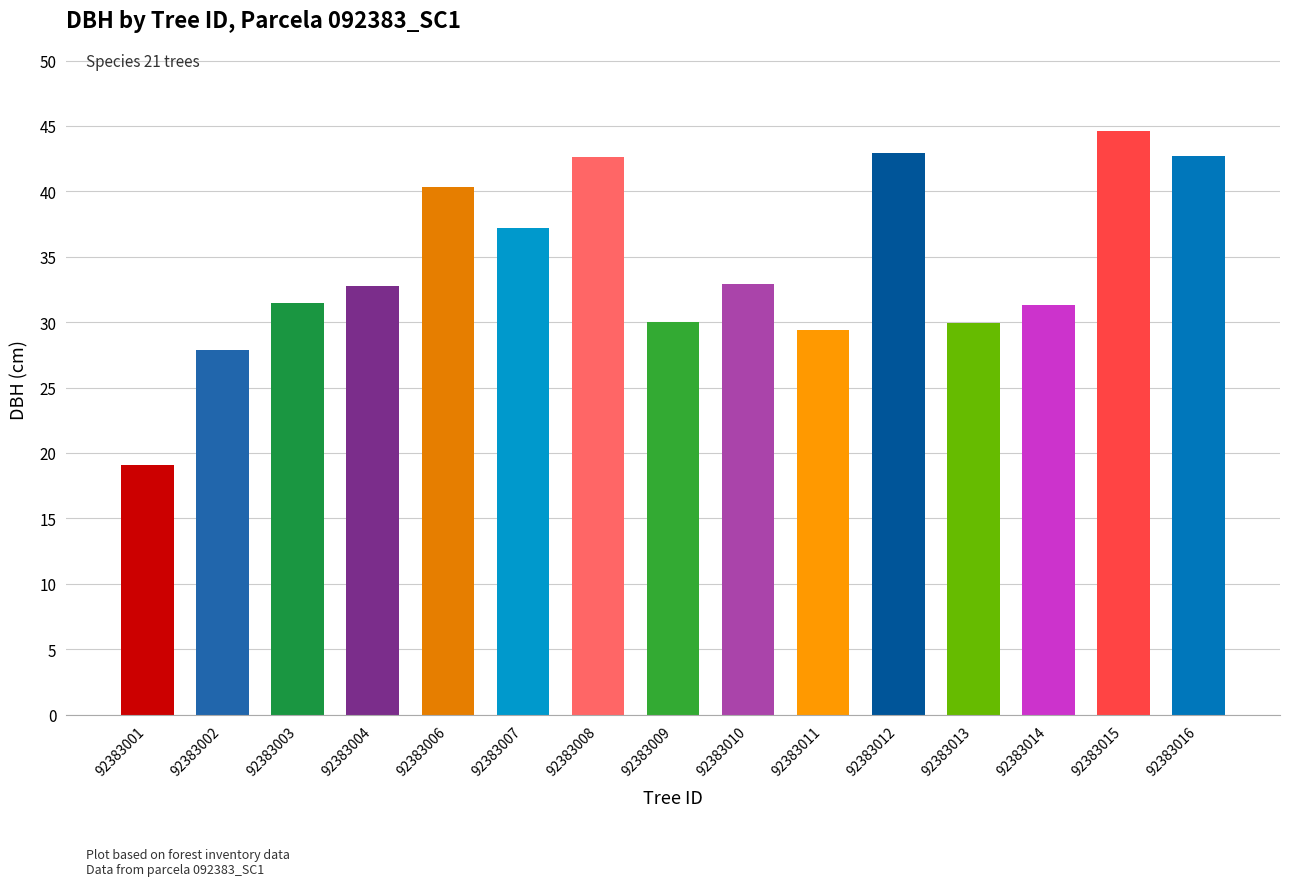

How many data points are less than 32?

7